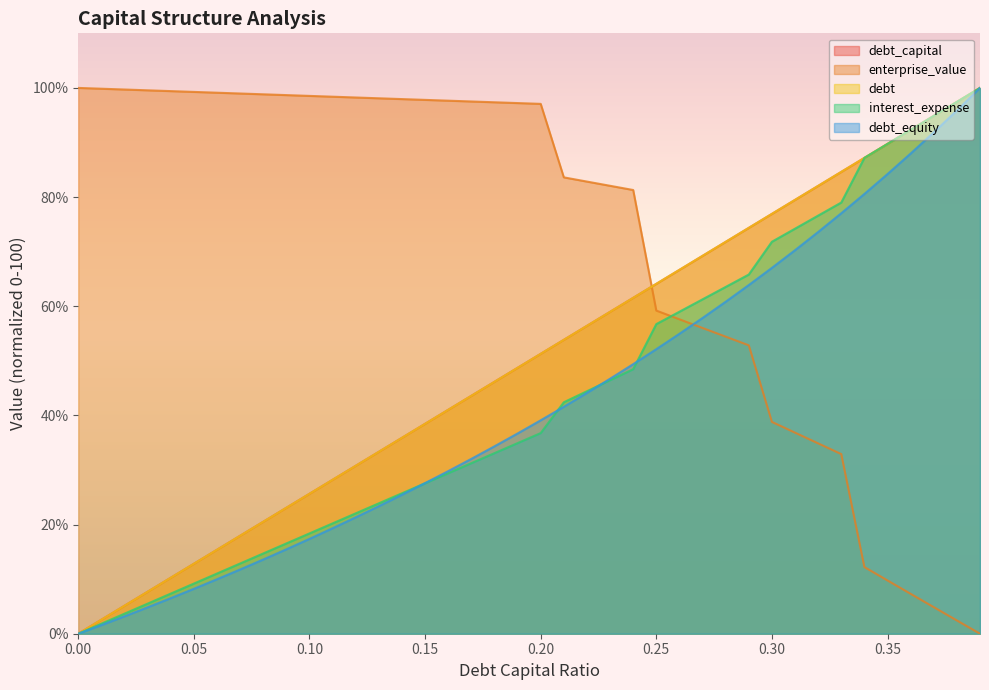

Where does the debt_equity series first go above 39?

0.20